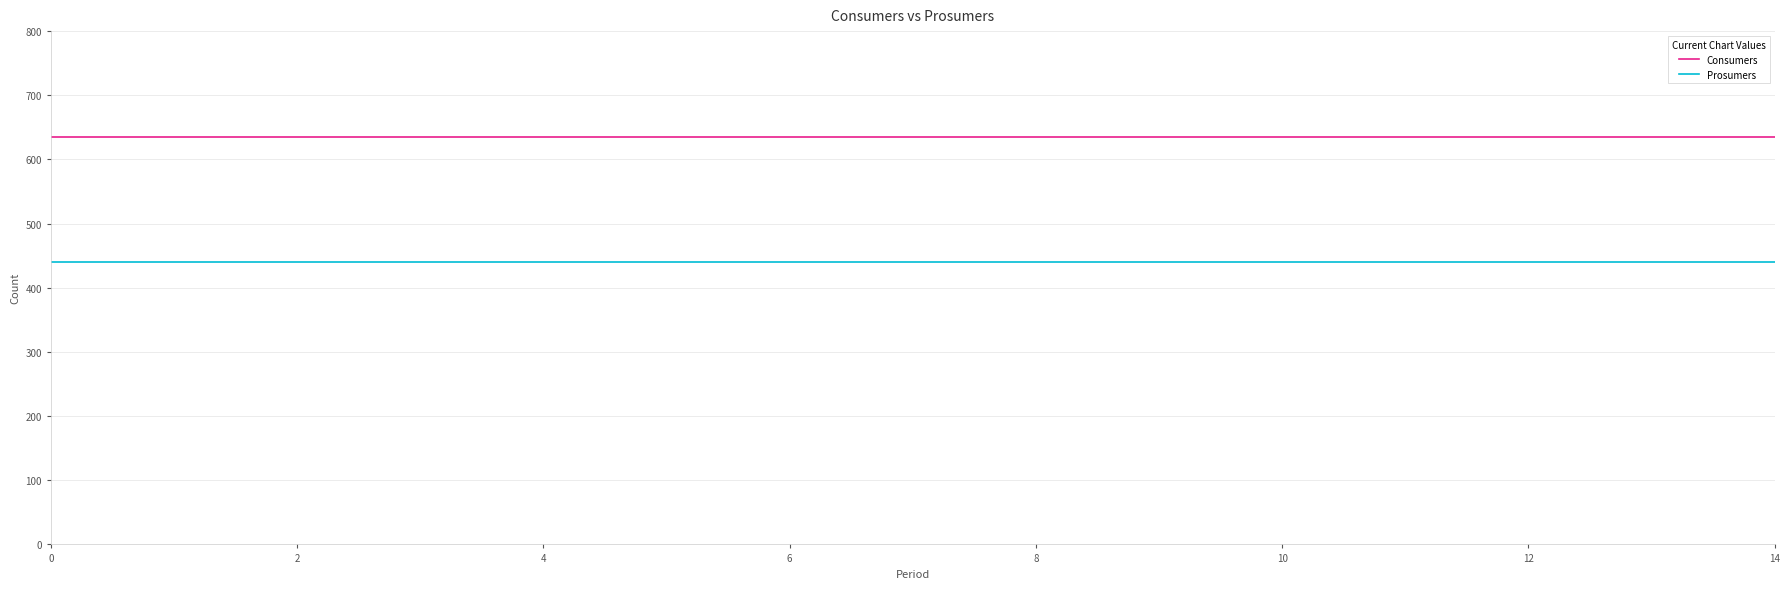

Which series has the largest total across all categories?

Consumers